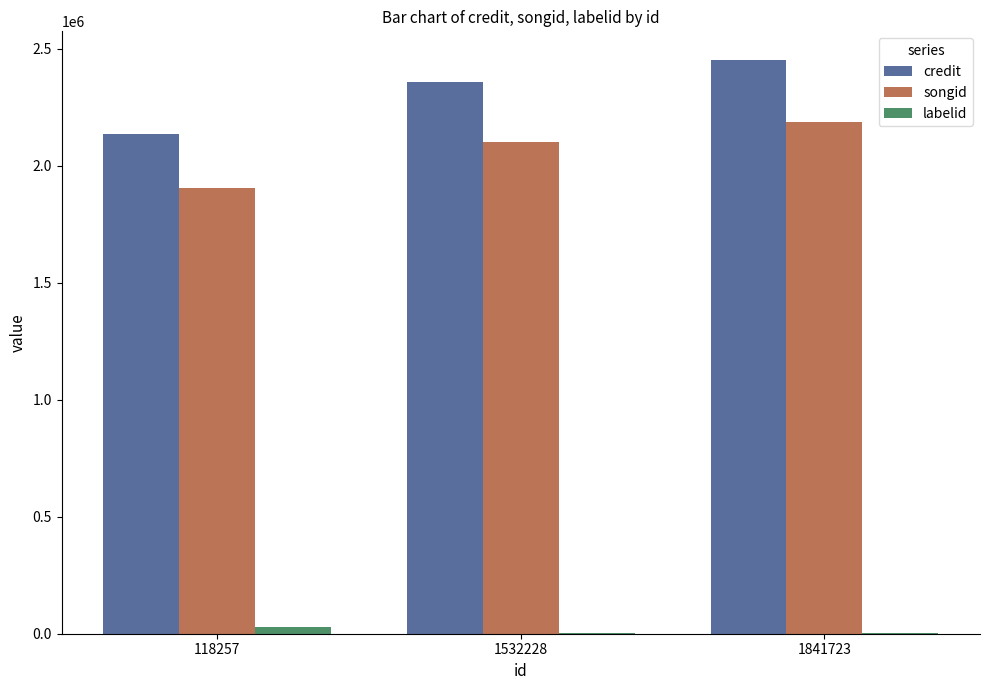

Read the credit value at 1841723, to the nearest 100.

2452400